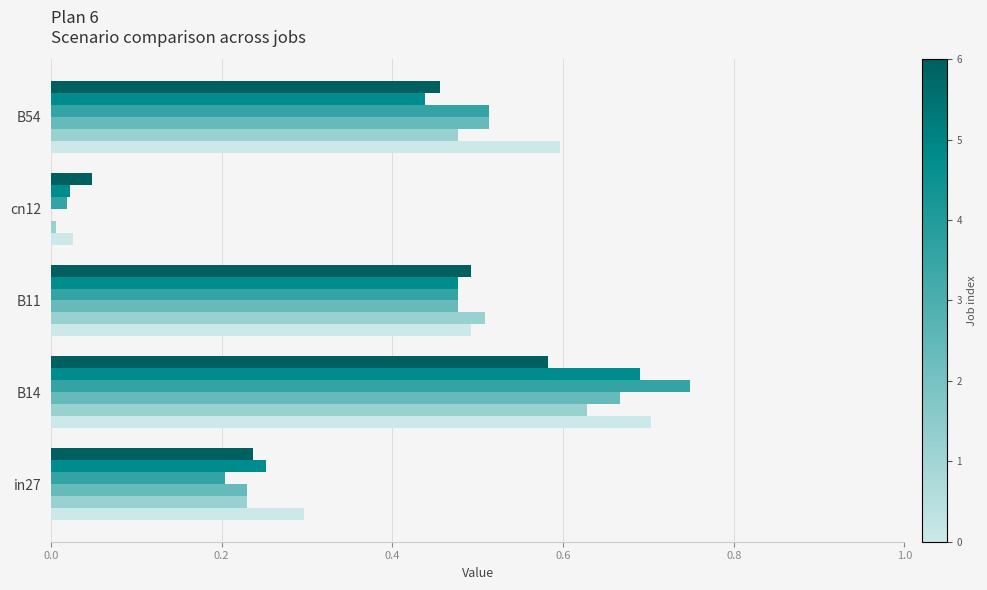

Which category has the highest value across all series?

B14